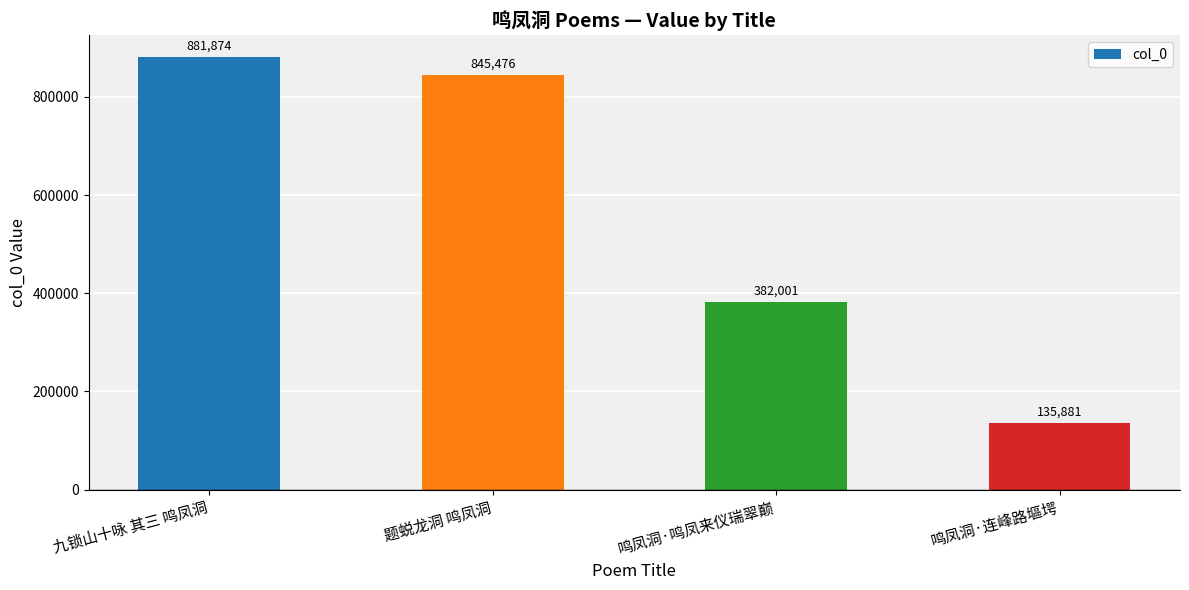

What position from the right is 题蜕龙洞 鸣凤洞?

3